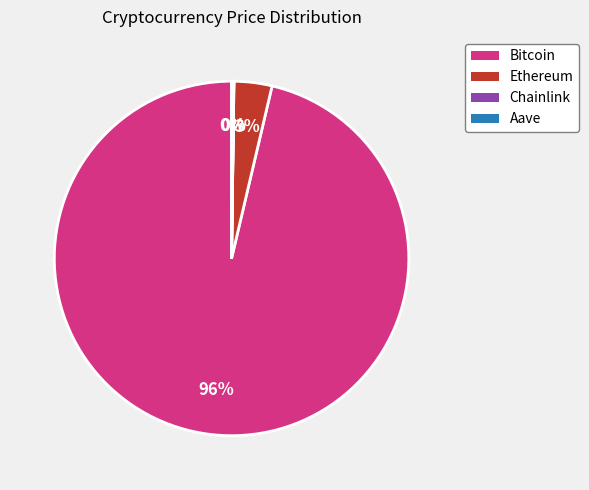

Is it true that Ethereum is 3% of the pie?

True